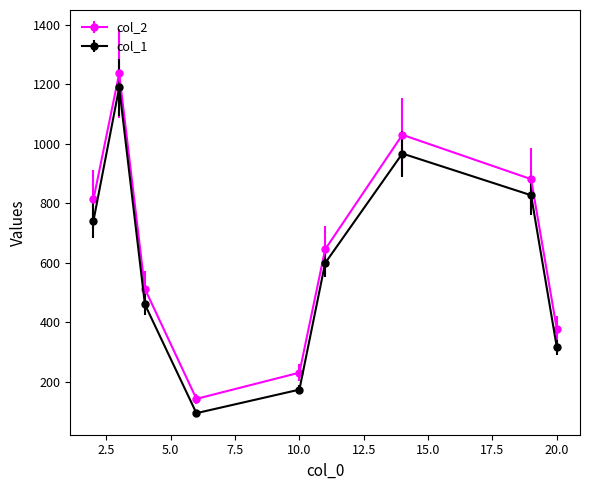

What is the sum of all col_2 values?

5868